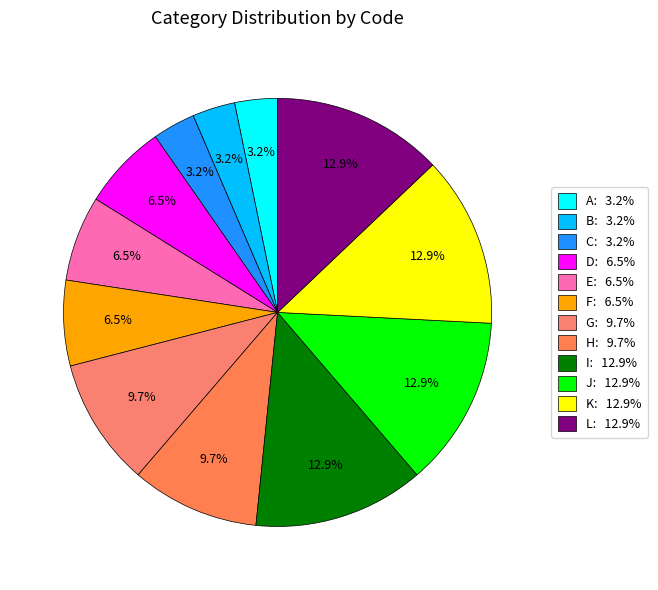

To the nearest percent, what is the difference between the largest and smallest slice percentages?

10%